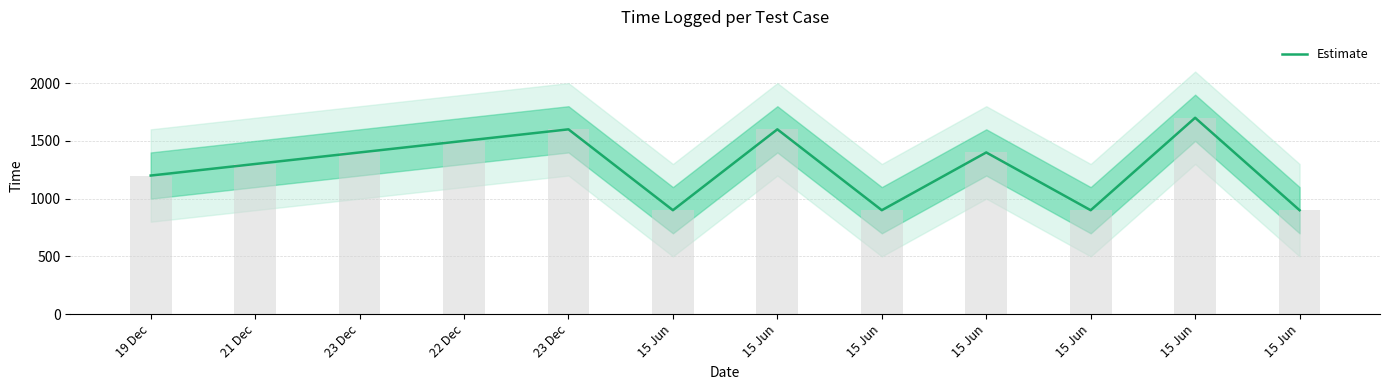

Reading left to right, list all the values displayed in this chart.

19 Dec=1200	21 Dec=1300	23 Dec=1400	22 Dec=1500	23 Dec=1600	15 Jun=900	15 Jun=1600	15 Jun=900	15 Jun=1400	15 Jun=900	15 Jun=1700	15 Jun=900